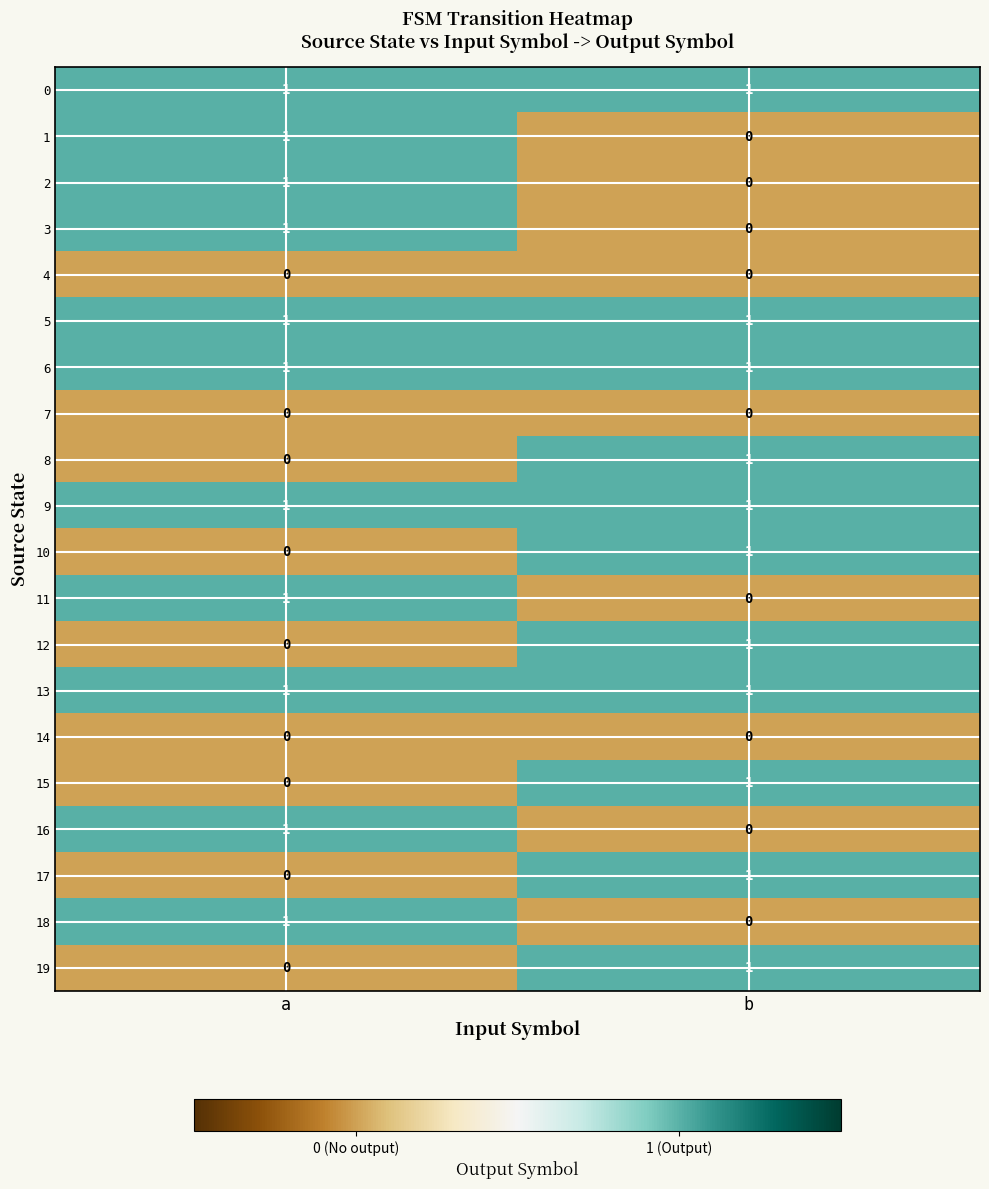

Rank the categories by 16 value from lowest to highest.

b, a